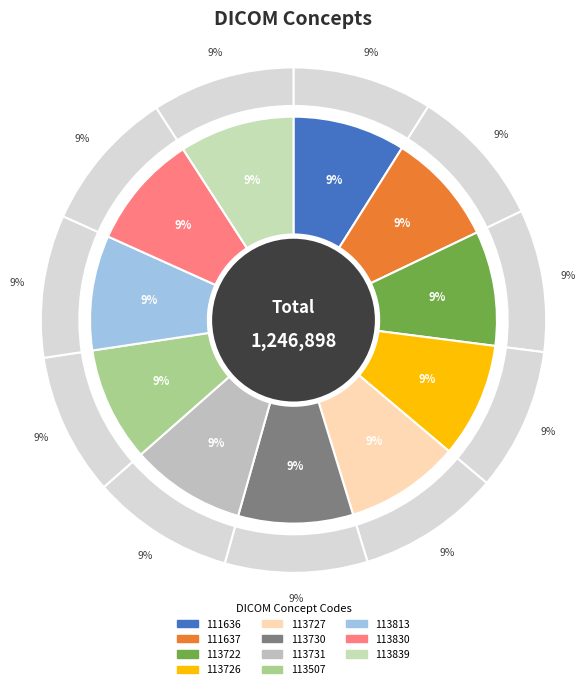

Rank the categories by value from lowest to highest.

111636, 111637, 113507, 113722, 113726, 113727, 113730, 113731, 113813, 113830, 113839